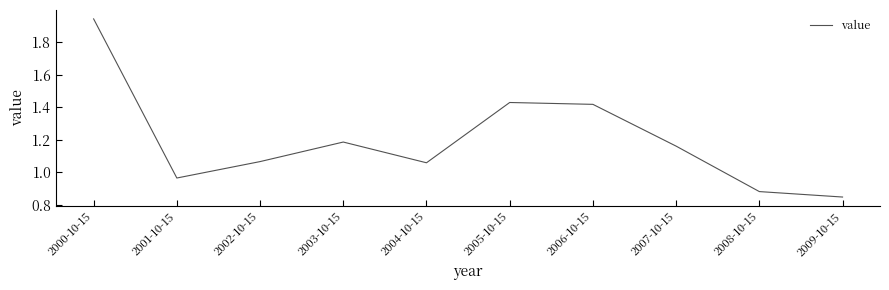

True or false: there are more than 0 points higher than both neighbors.

True